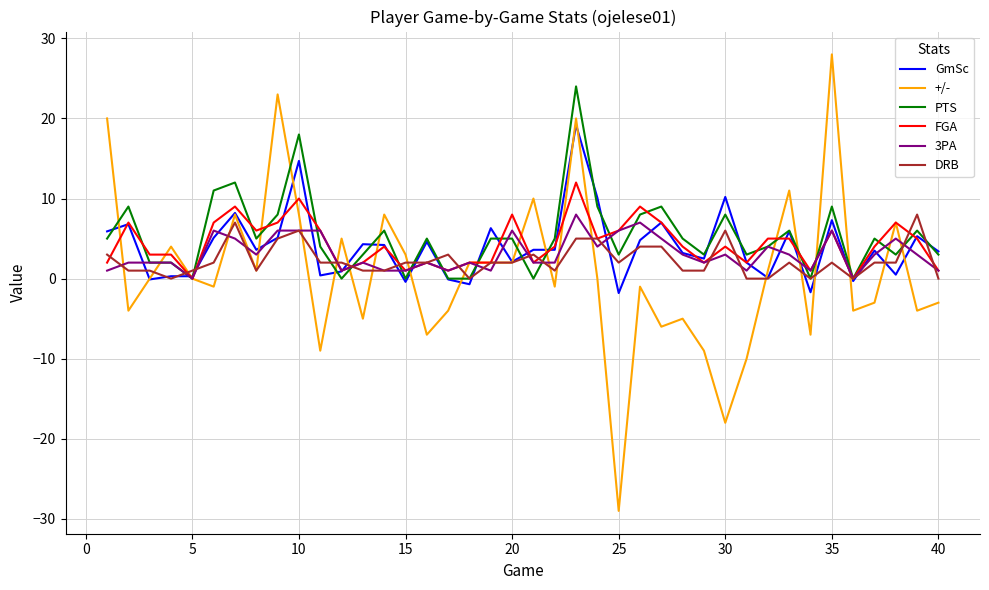

Which series ends up on top after the final intersection of 3PA and +/-?

3PA